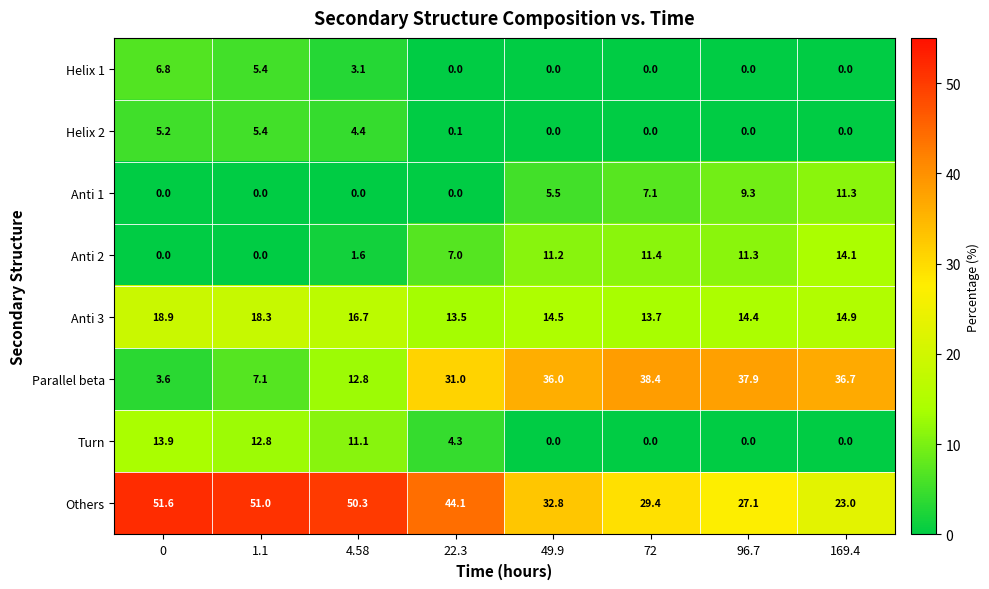

Which series has the largest range (max minus min)?

Parallel beta